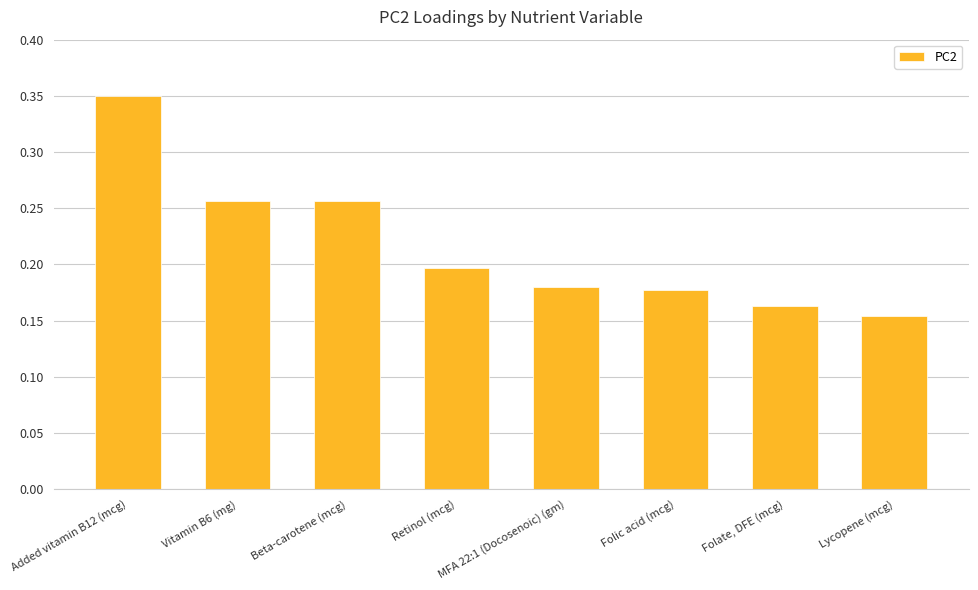

What is the sum of all values?

1.7